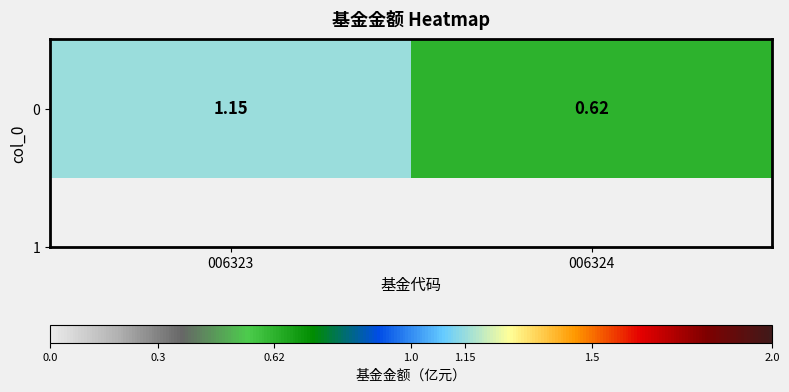

Reading left to right, extract all data points from this chart.

1.1	0.6